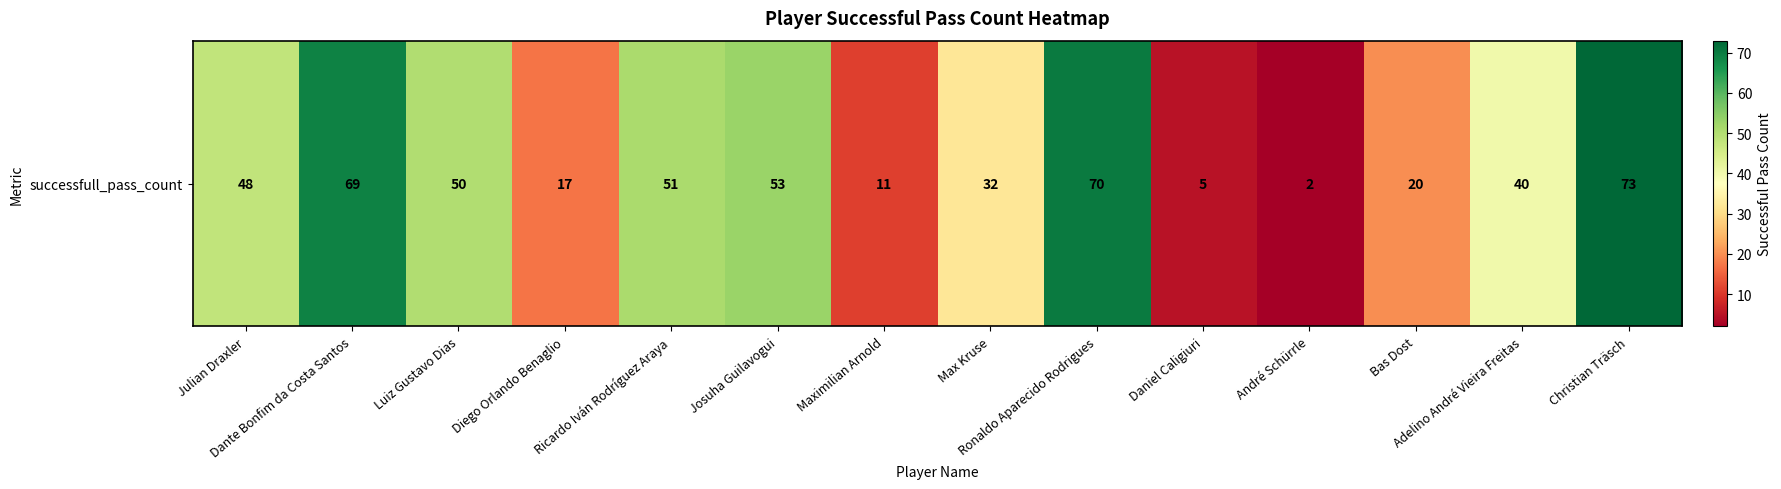

Which has a higher value, Bas Dost or Ronaldo Aparecido Rodrigues?

Ronaldo Aparecido Rodrigues